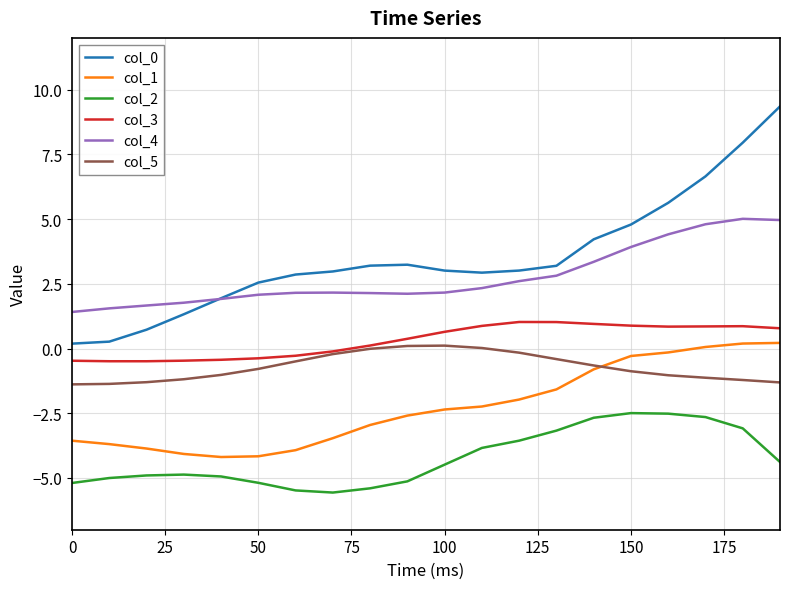

What is the lowest value of the col_2 series?

-5.6